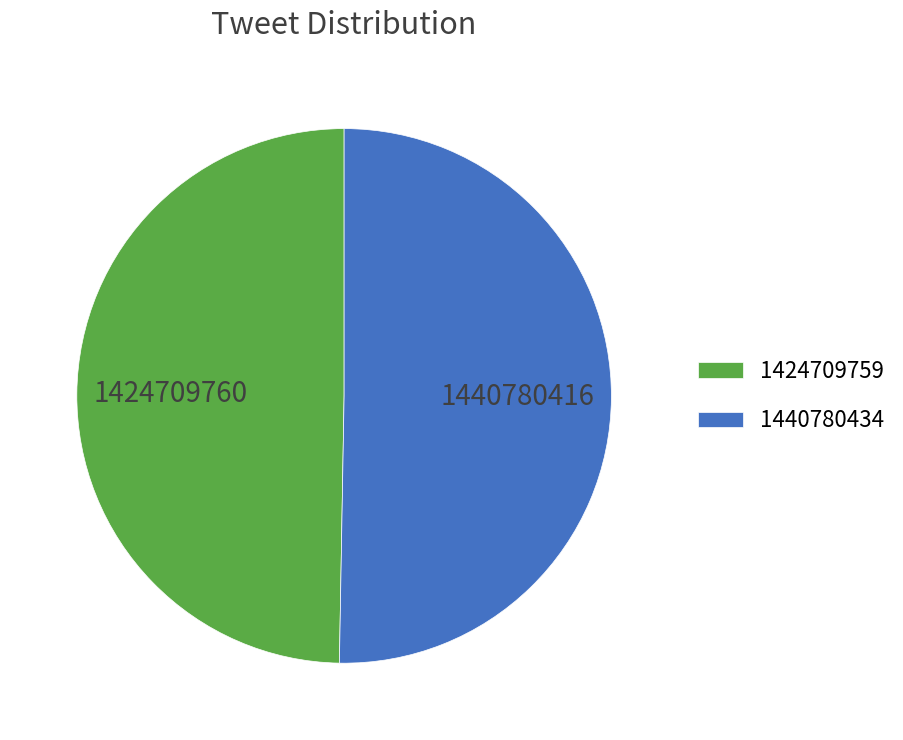

What is the largest slice in the pie chart?

1440780434